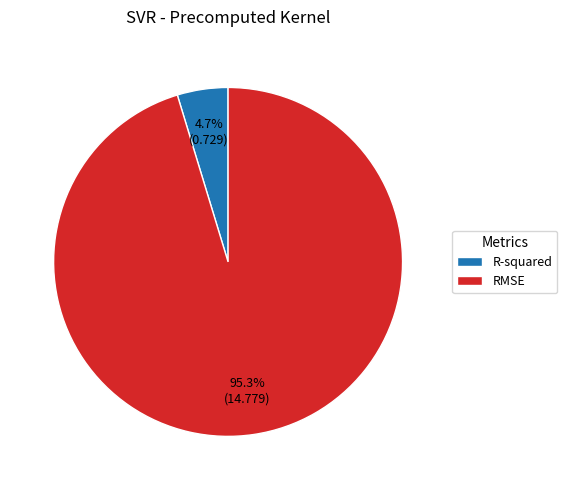

Which slice represents more than half of the pie?

RMSE